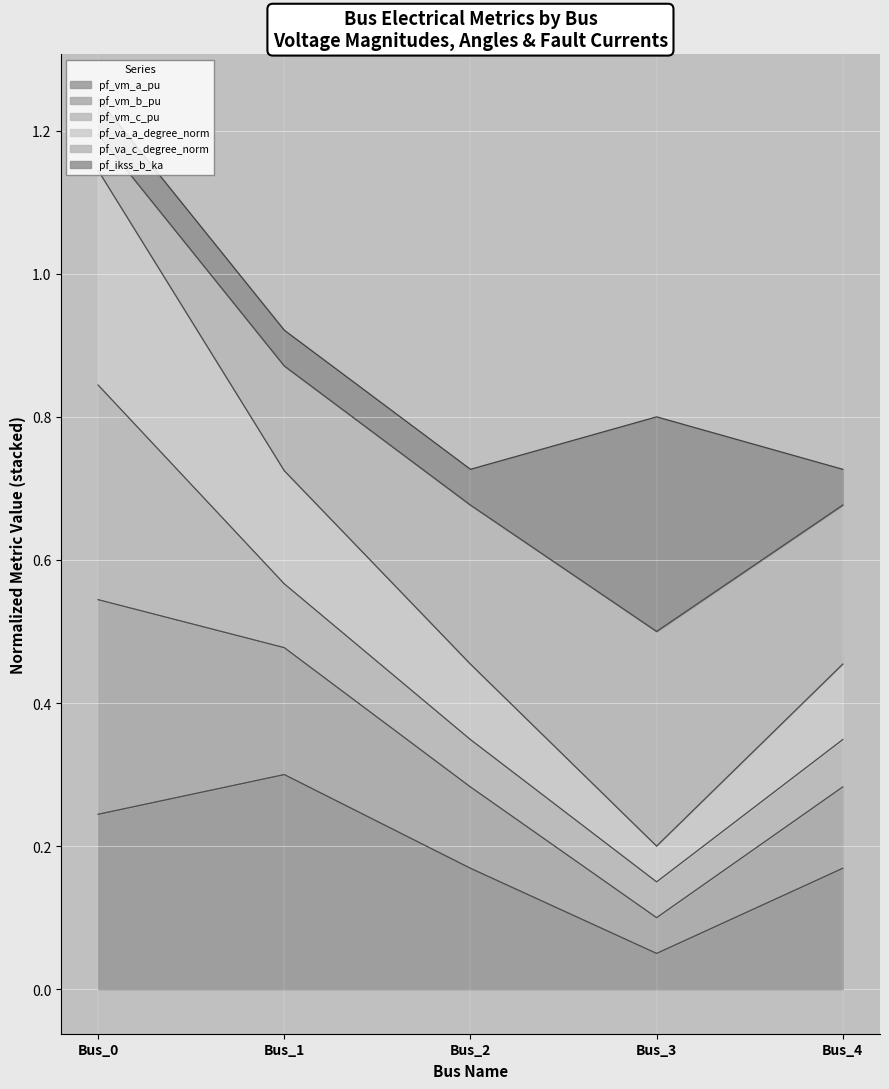

Which has a higher value, Bus_3 or Bus_1?

Bus_1